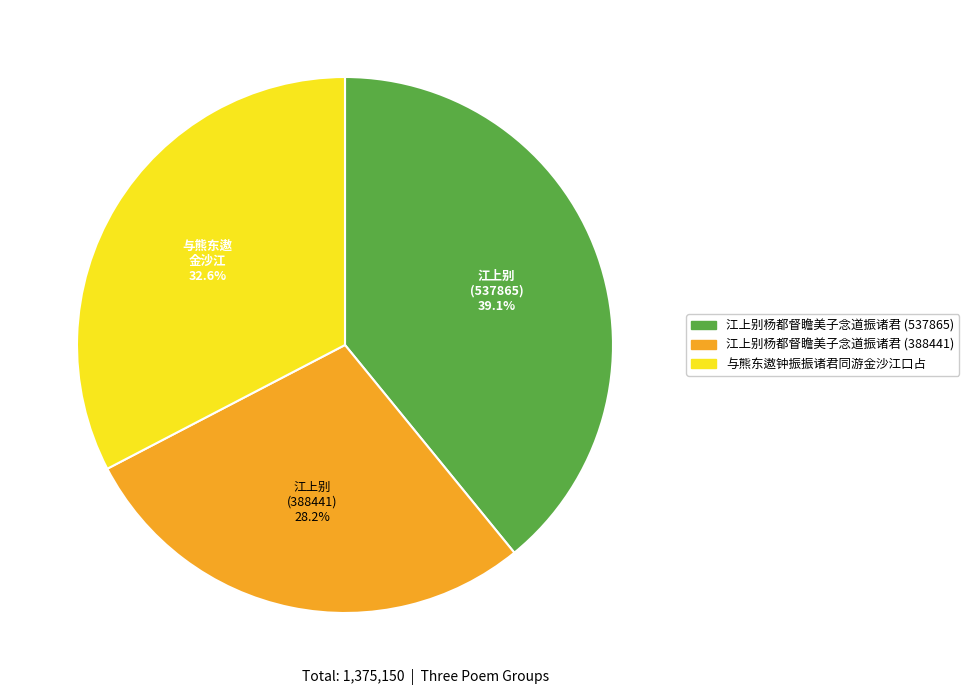

Does 与熊东遨钟振振诸君同游金沙江口占 represent more than half of the total?

No